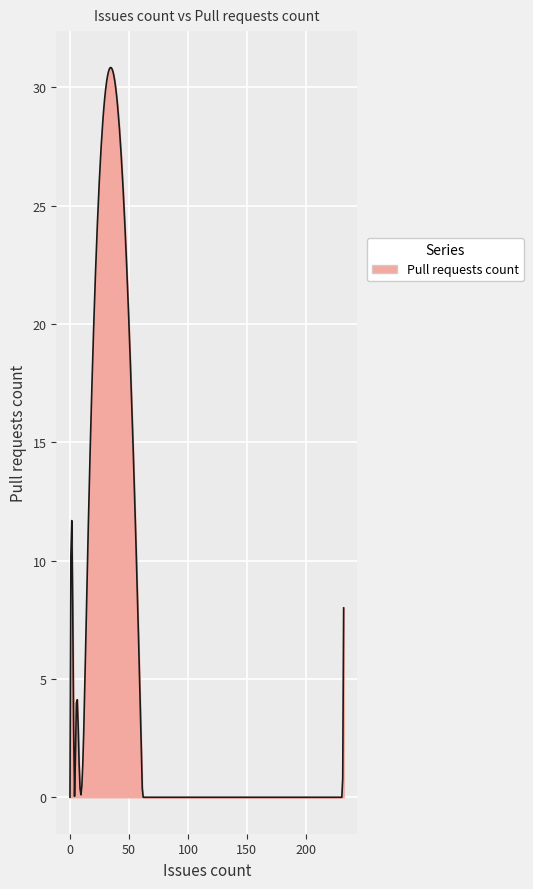

What is the difference between the maximum and minimum values?

30.8